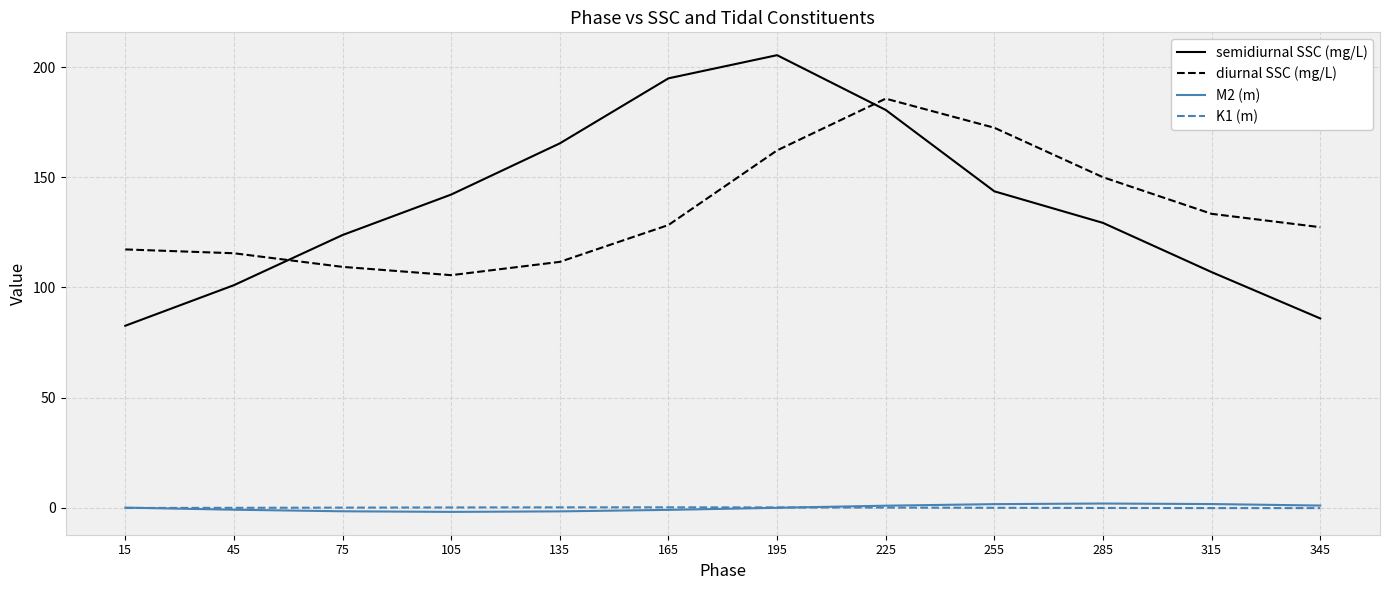

What is the spread (max minus min) of values at 225?

185.7